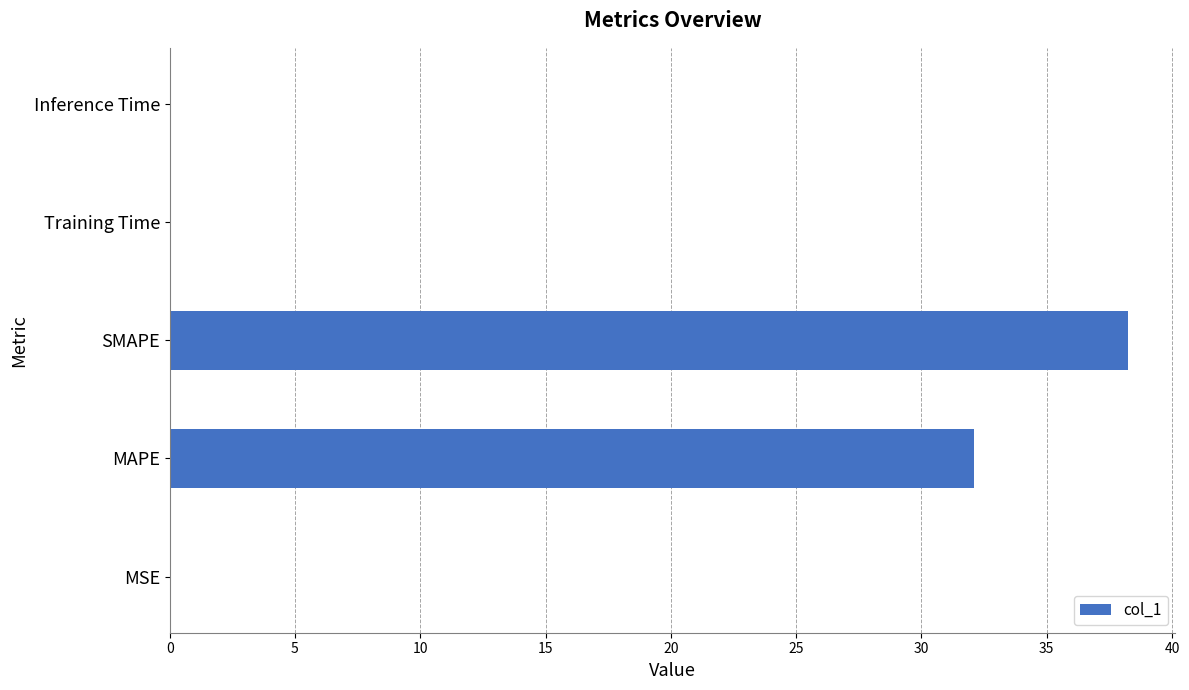

At which category does the chart reach its peak across all series?

SMAPE